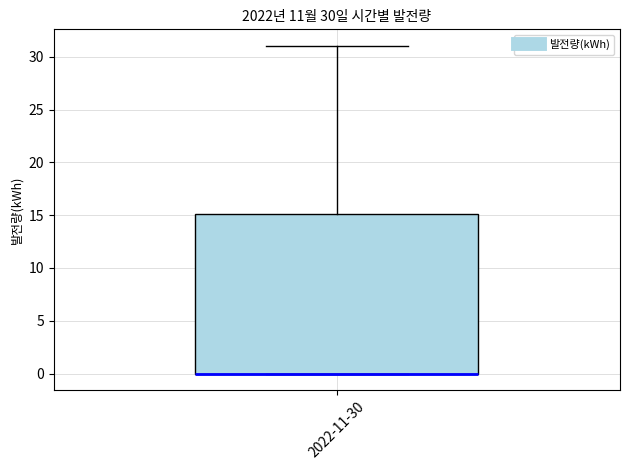

Where is the lower edge of the box for 2022-11-30 on the y-axis? The values are not printed on the chart, so give them approximately, as read against the axis.

0